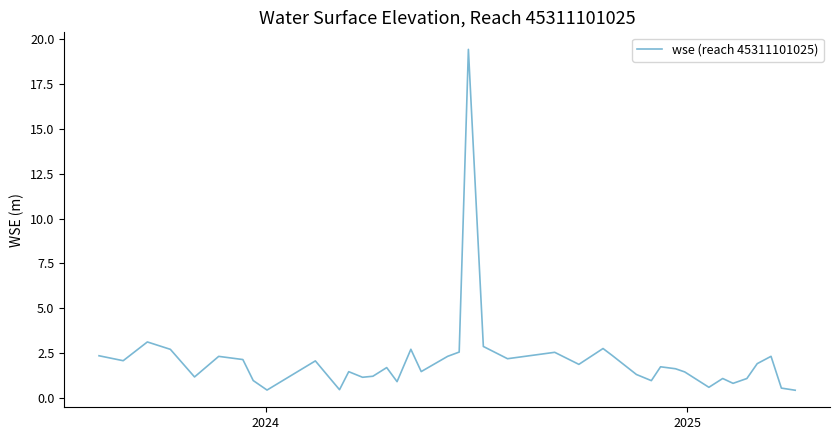

What is the maximum value shown in the chart?

19.4